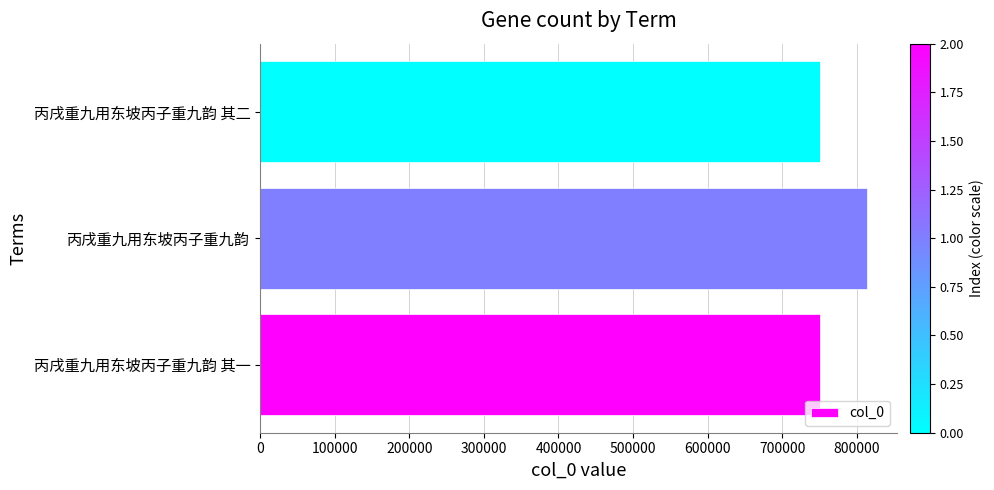

What is the sum of all values?

2315149